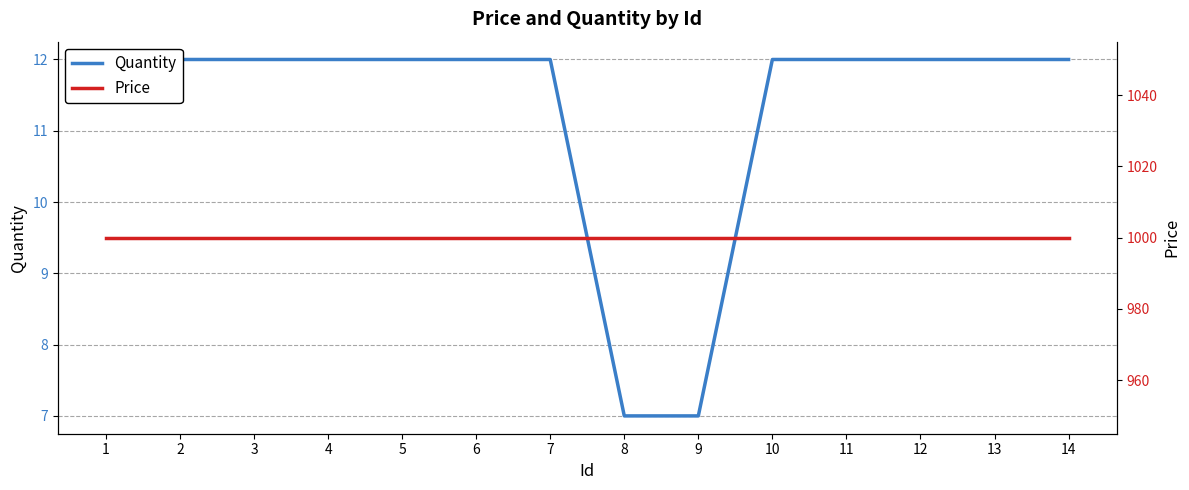

What is the total value across all series at 11?

1012